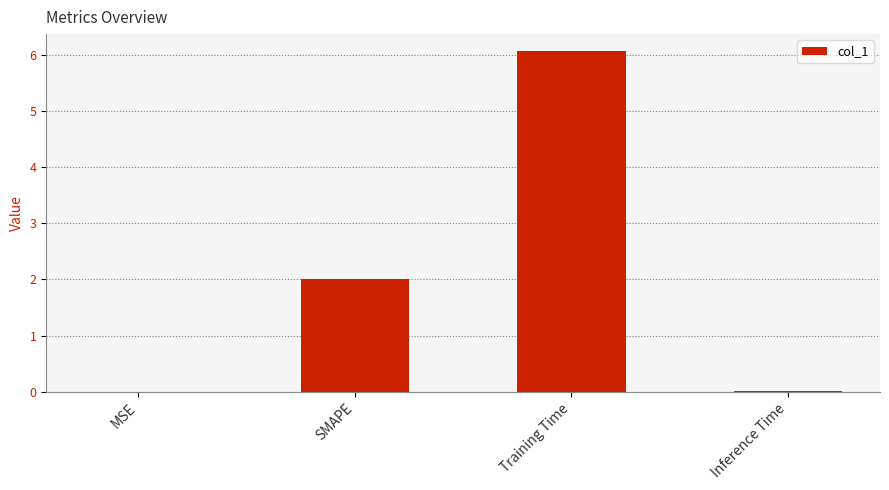

Which has a higher value, Training Time or Inference Time?

Training Time